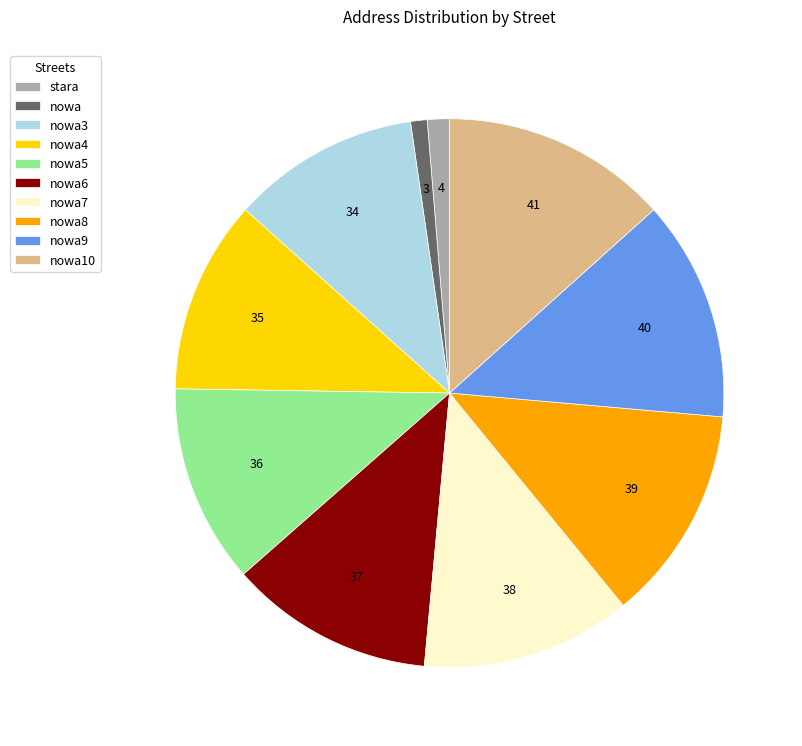

Does stara represent more than half of the total?

No